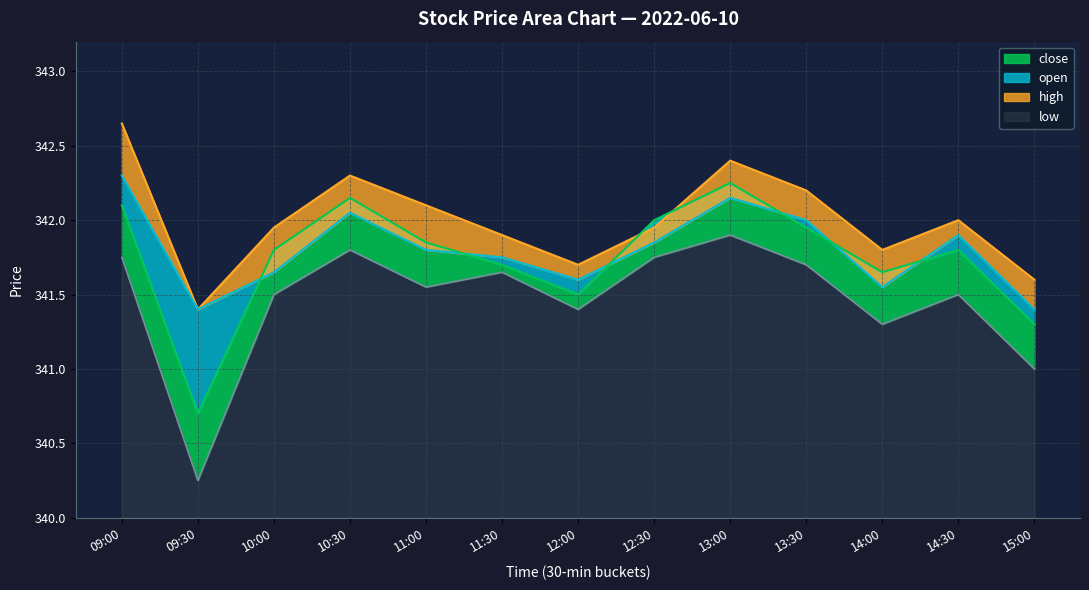

Reading right to left, list all the values displayed in this chart.

high: 15:00=341.6	14:30=342.0	14:00=341.8	13:30=342.2	13:00=342.4	12:30=341.9	12:00=341.7	11:30=341.9	11:00=342.1	10:30=342.3	10:00=341.9	09:30=341.4	09:00=342.6
open: 15:00=341.4	14:30=341.9	14:00=341.6	13:30=342.0	13:00=342.1	12:30=341.9	12:00=341.6	11:30=341.8	11:00=341.8	10:30=342.1	10:00=341.6	09:30=341.4	09:00=342.3
close: 15:00=341.3	14:30=341.8	14:00=341.6	13:30=341.9	13:00=342.2	12:30=342.0	12:00=341.5	11:30=341.7	11:00=341.9	10:30=342.1	10:00=341.8	09:30=340.7	09:00=342.1
low: 15:00=341.0	14:30=341.5	14:00=341.3	13:30=341.7	13:00=341.9	12:30=341.8	12:00=341.4	11:30=341.6	11:00=341.6	10:30=341.8	10:00=341.5	09:30=340.2	09:00=341.8